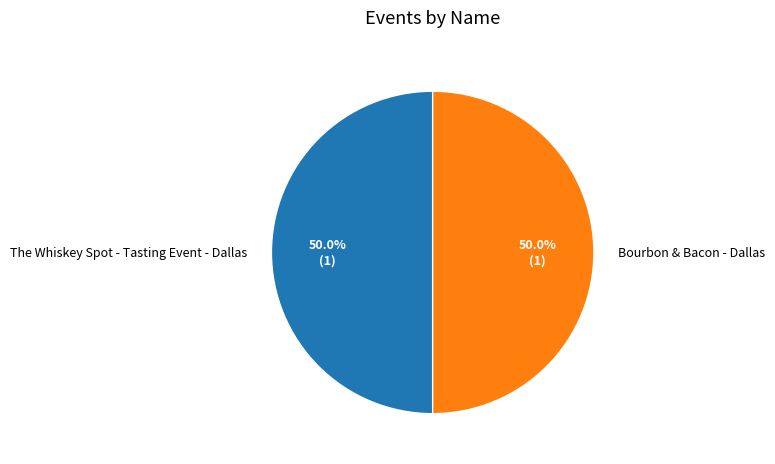

To the nearest percent, what is the average slice percentage?

50%